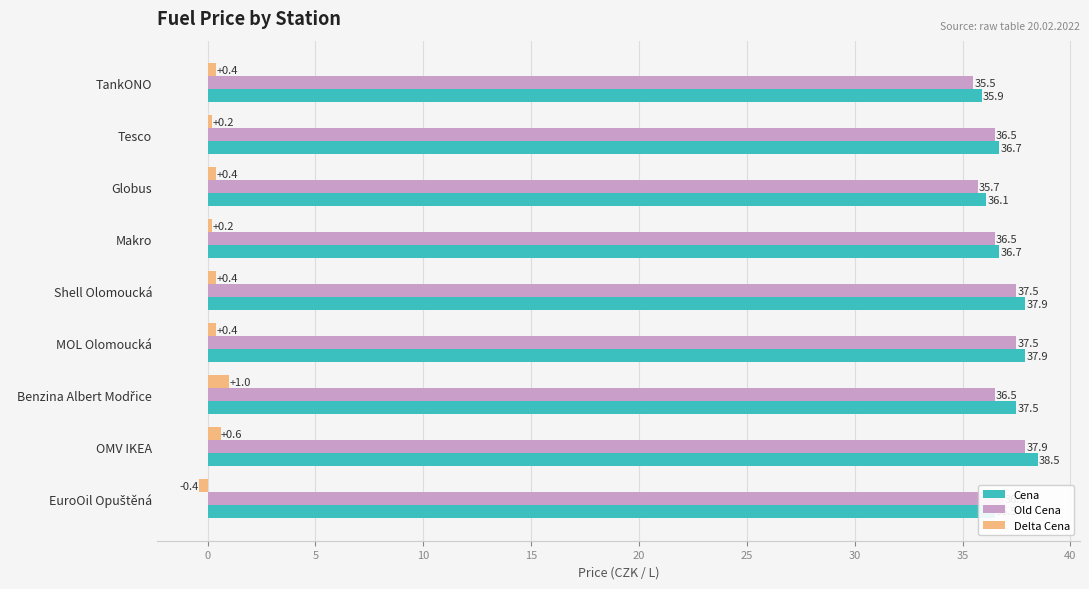

Rank the series at Globus from lowest to highest value.

Delta Cena, Old Cena, Cena